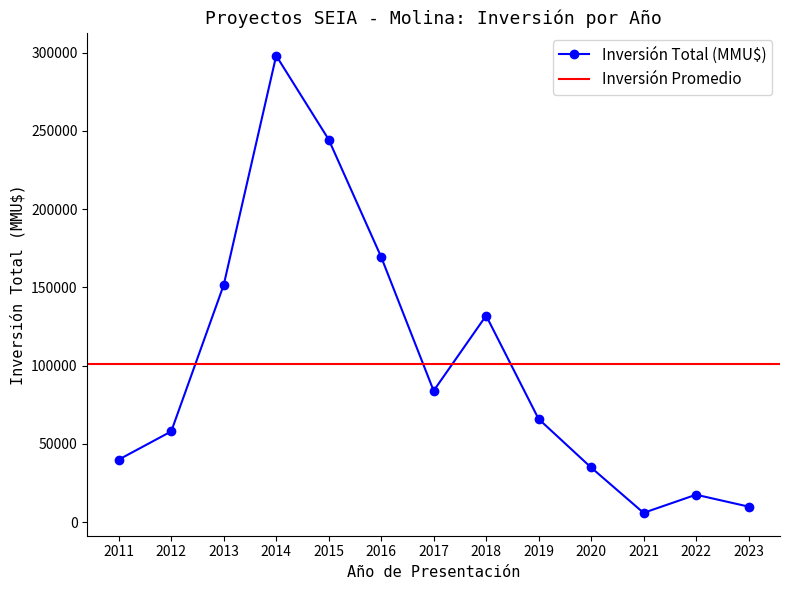

How many interior local peaks (higher than both neighbors) does the data have?

3